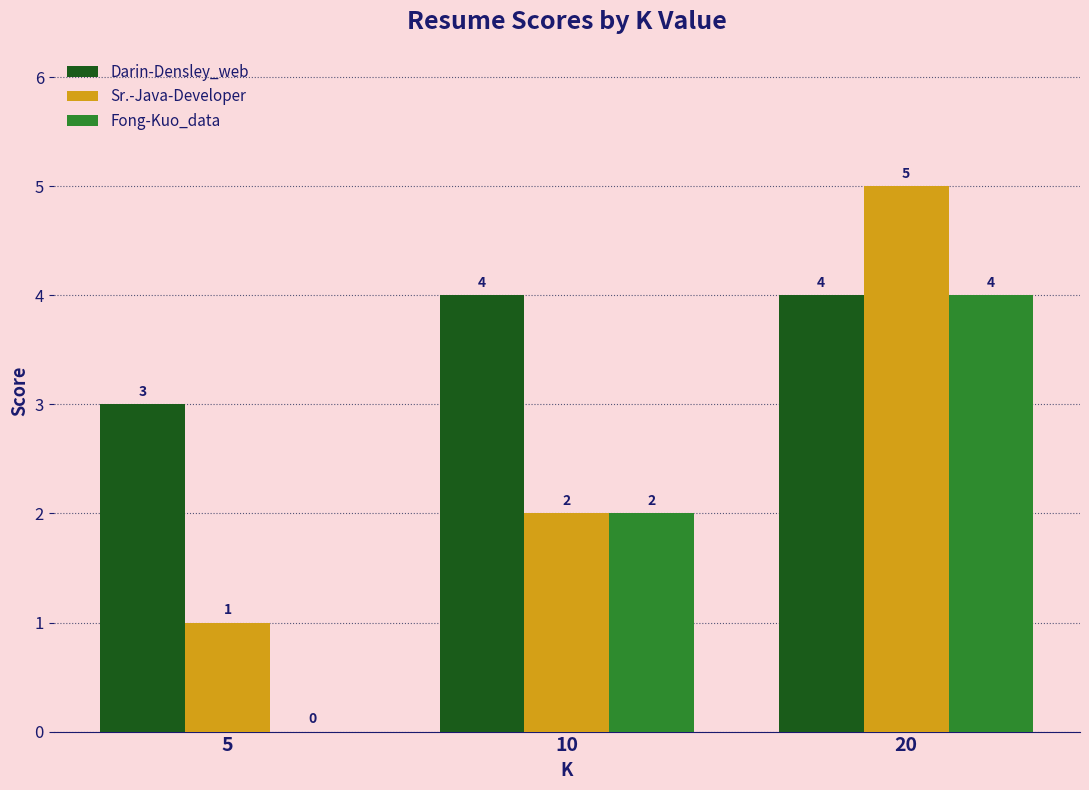

What is the maximum value shown in the chart?

5